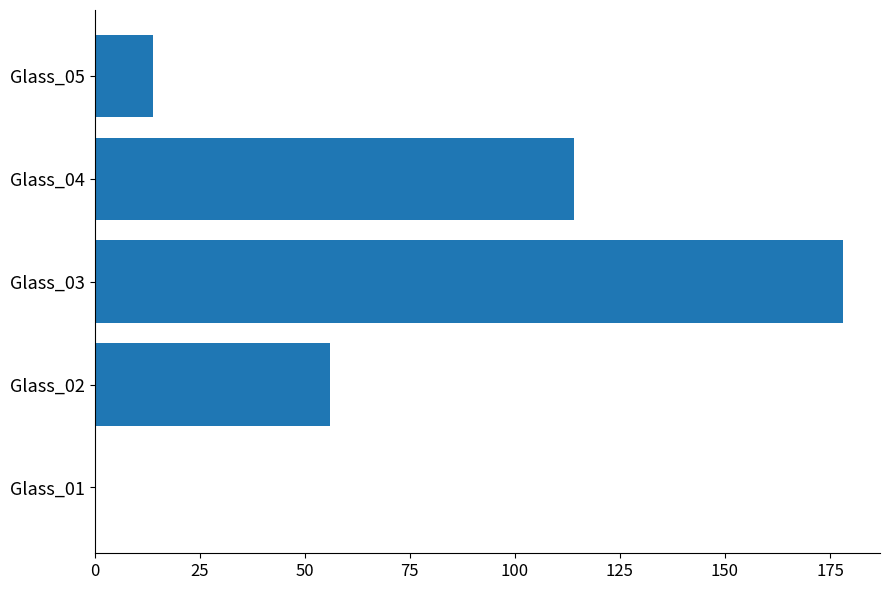

Reading bottom to top, list all the values displayed in this chart.

Glass_01=0	Glass_02=56	Glass_03=178	Glass_04=114	Glass_05=14